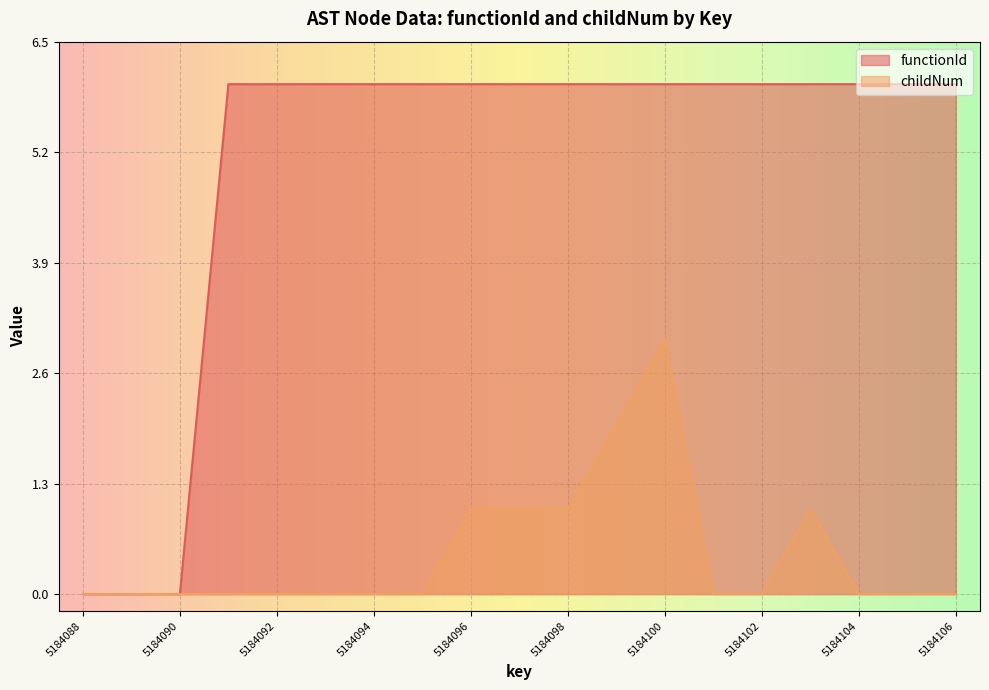

Which series has the widest spread of values?

functionId